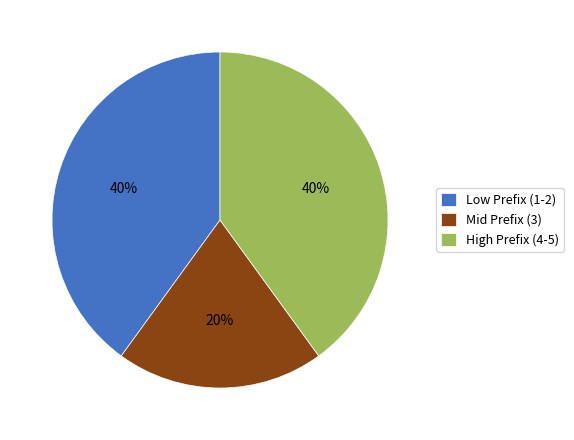

Does any single category account for the majority?

No